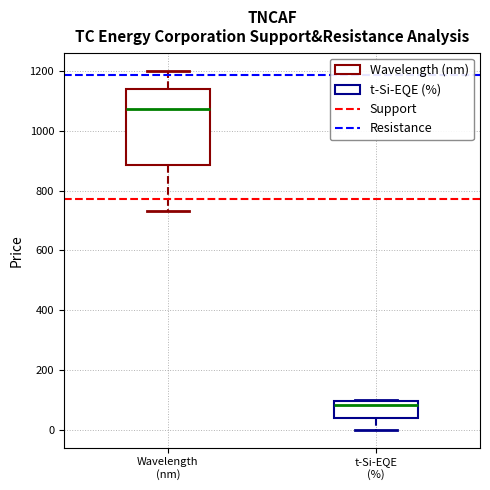

Which box has the lowest median line?

t-Si-EQE (%)